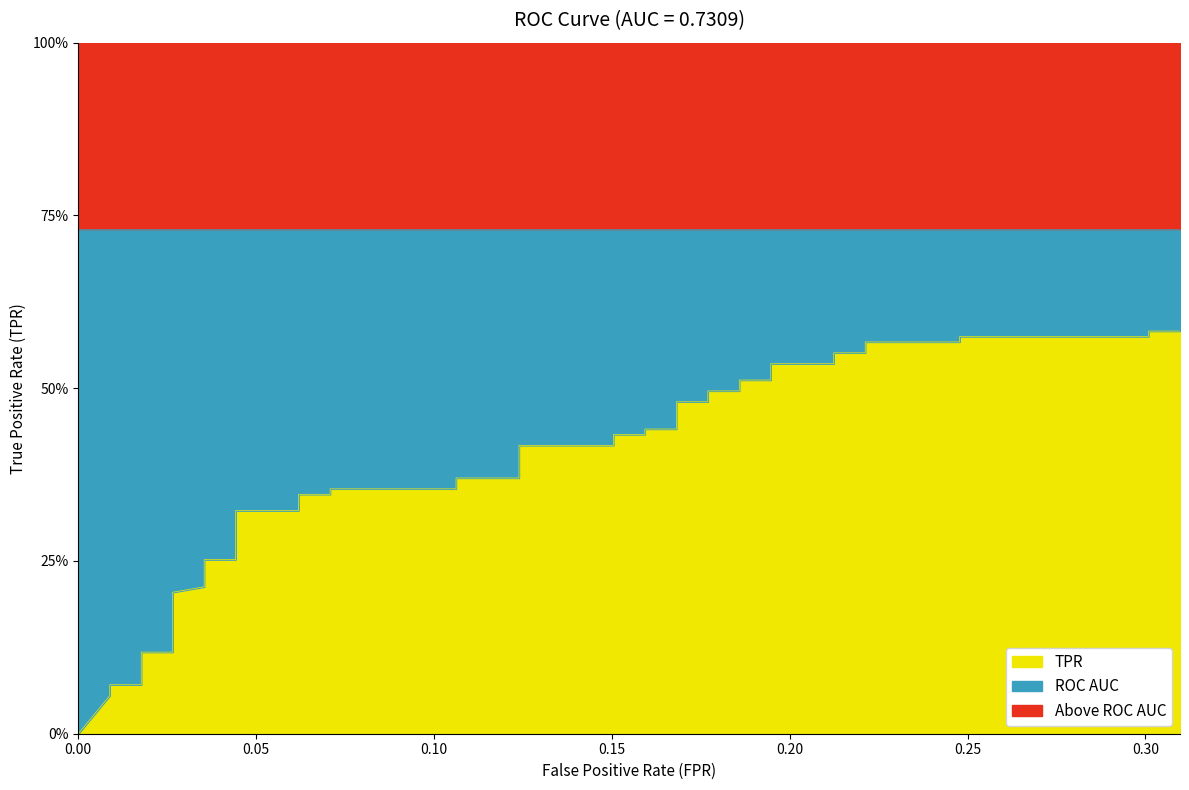

How many values exceed 0?

39